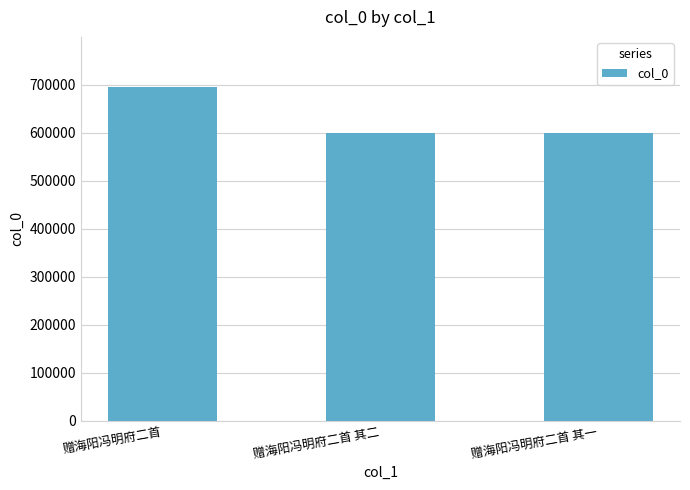

The chart shows a value of 987488 at 赠海阳冯明府二首 其一. True or false?

False